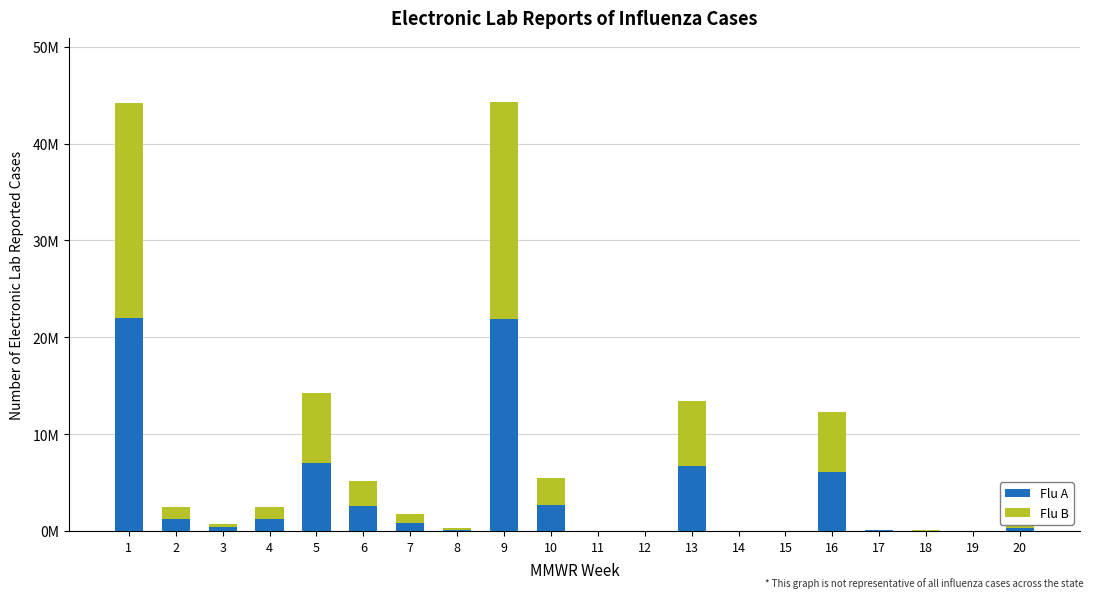

What is the total value across all series at 1?

44.2